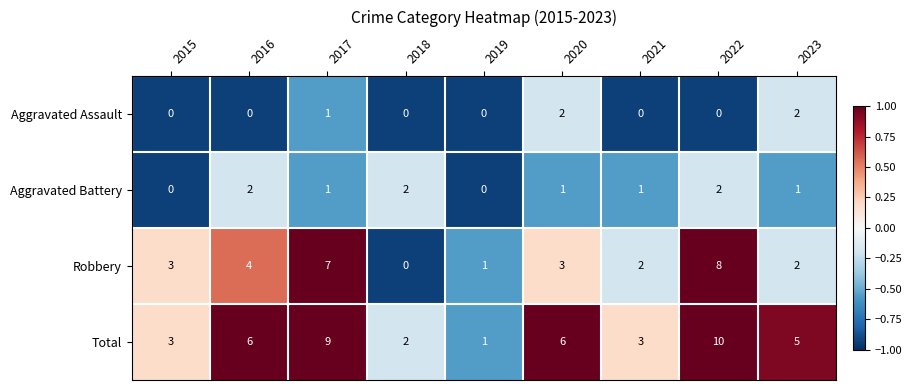

What is the maximum value shown in the chart?

10